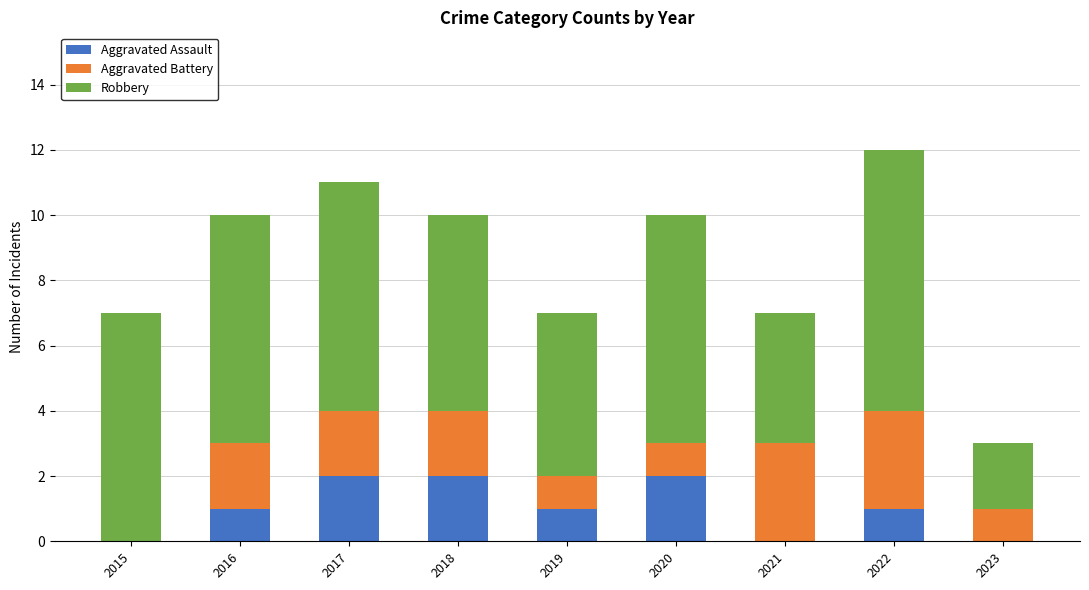

Is it true that Aggravated Assault equals 1 at 2021?

False